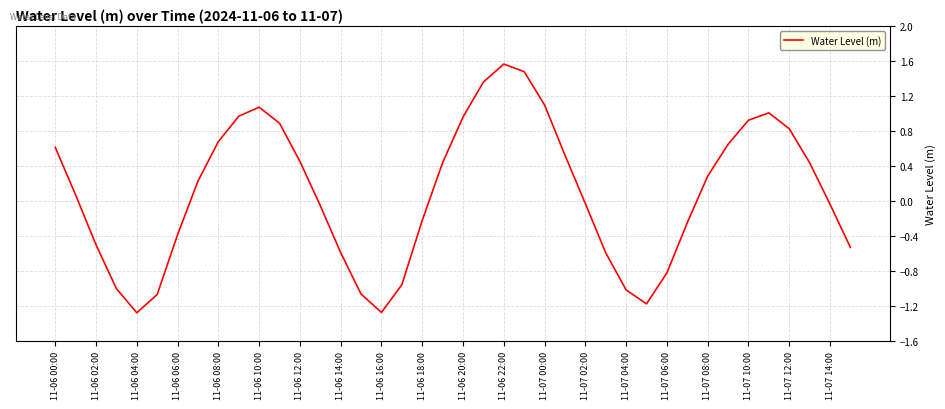

True or false: the data has more than 0 interior local peaks.

True